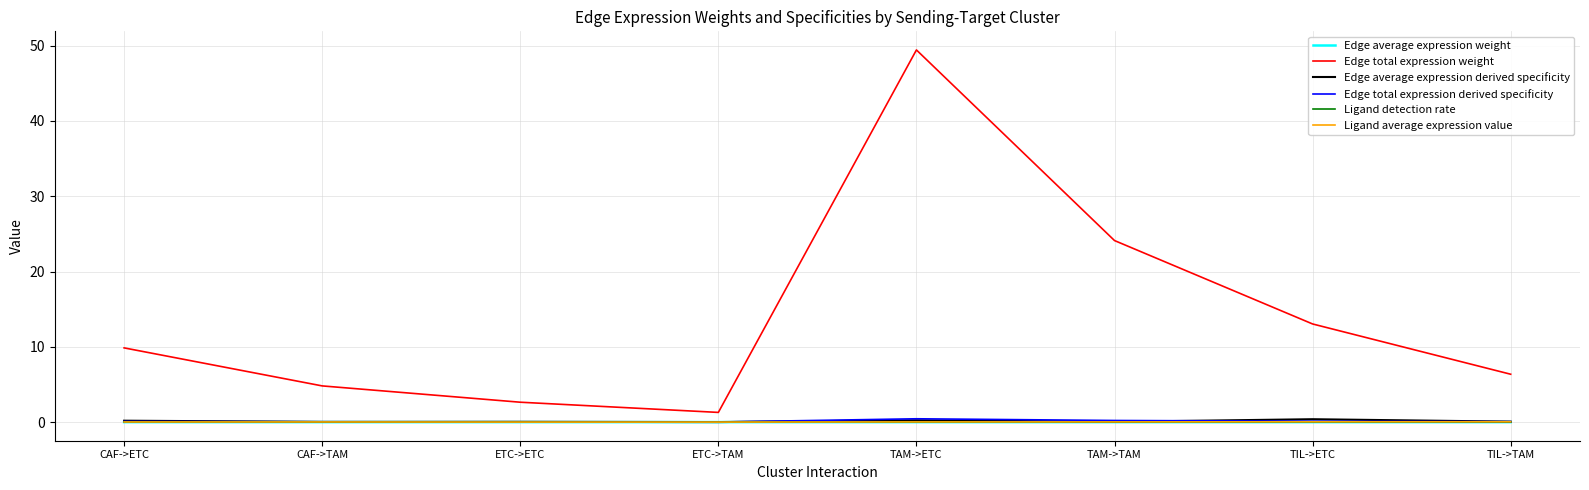

At how many categories does at least one series exceed 42?

1